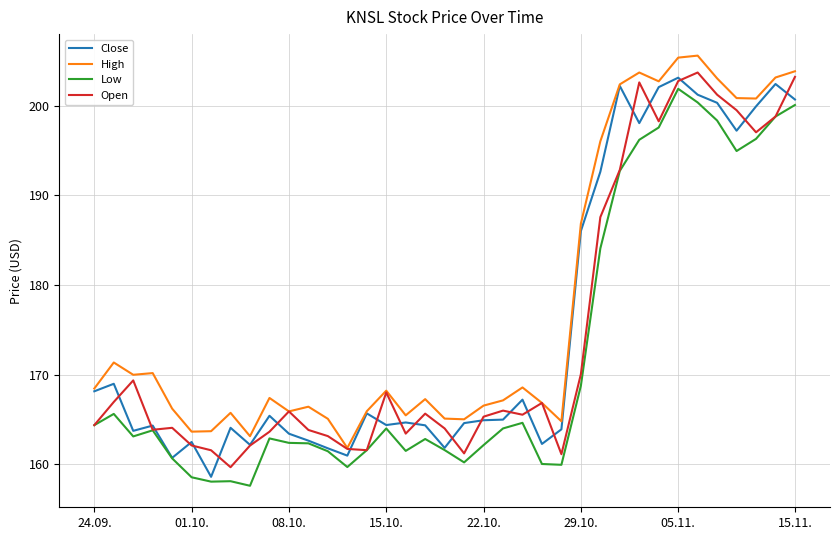

True or false: High and Low intersect in this chart.

False